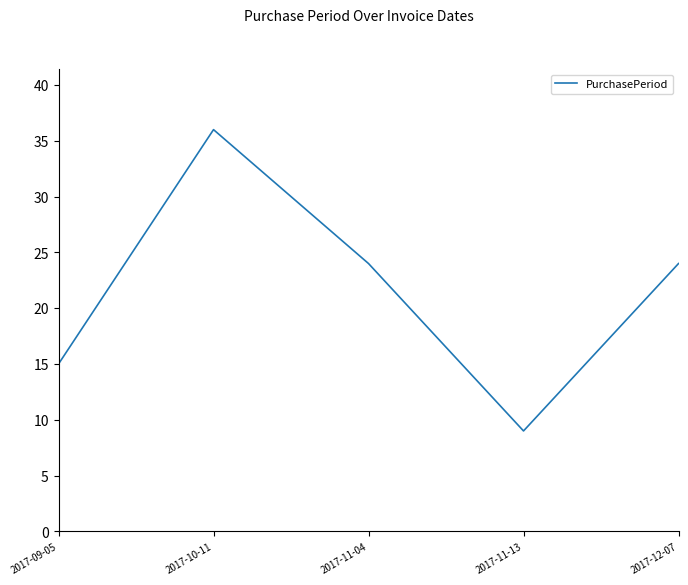

At which category does the data reach its first local valley?

2017-11-13